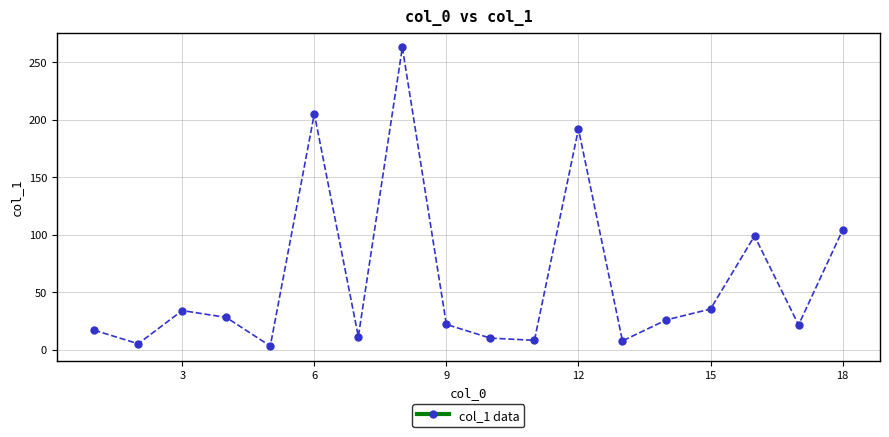

What is the difference between the second highest and second lowest values?

200.0